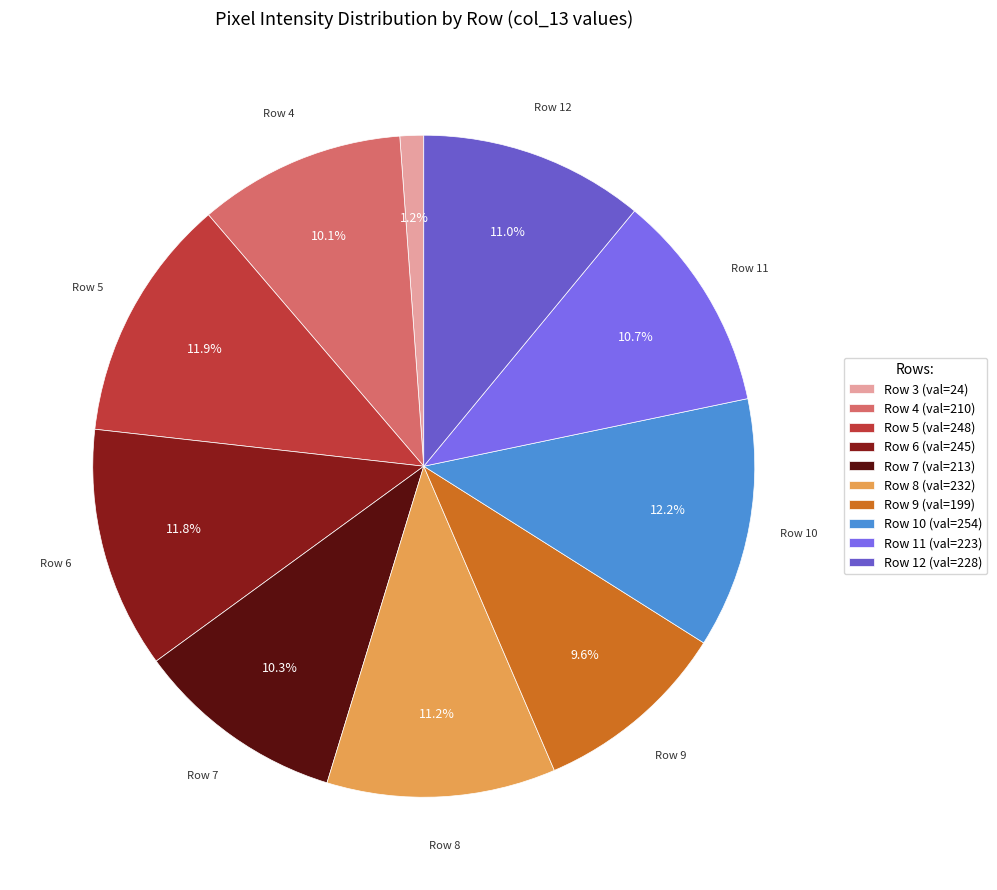

How many slices are in this pie chart?

10